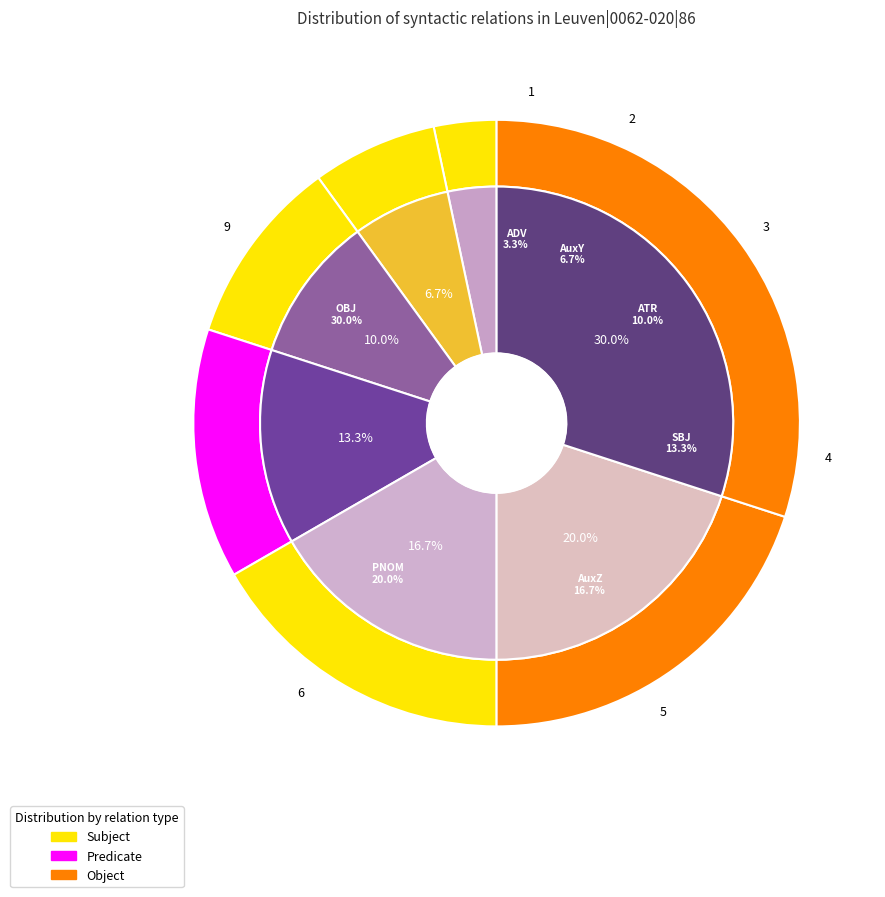

Which slice is the smallest?

ADV